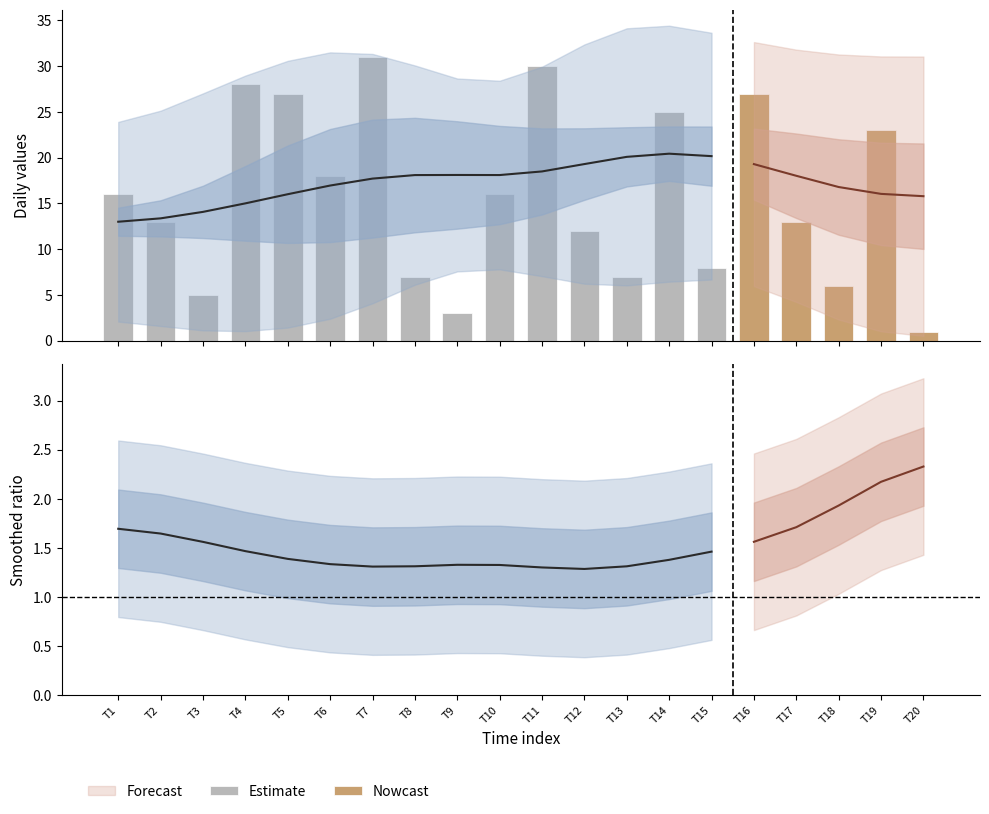

At how many categories does at least one series exceed 22?

15